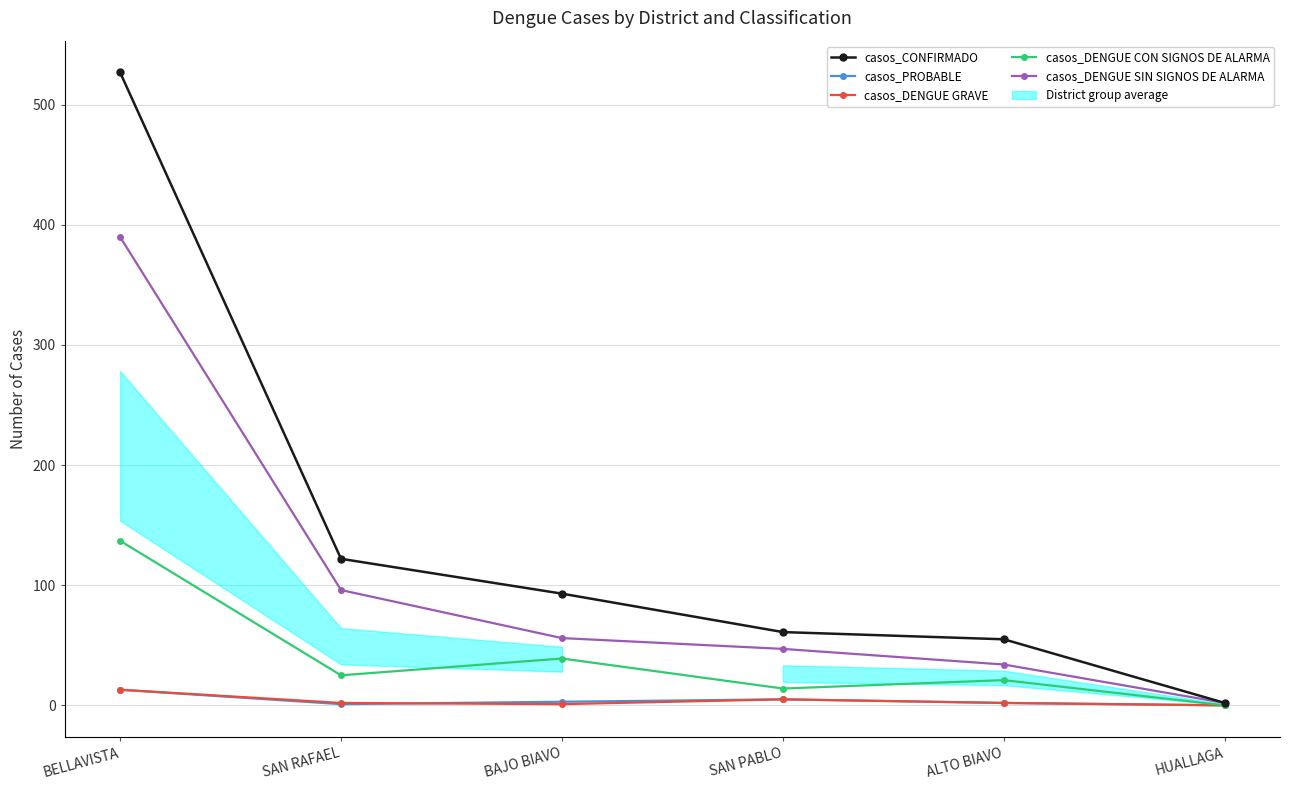

What is the difference between the maximum and minimum values in the casos_CONFIRMADO series?

525